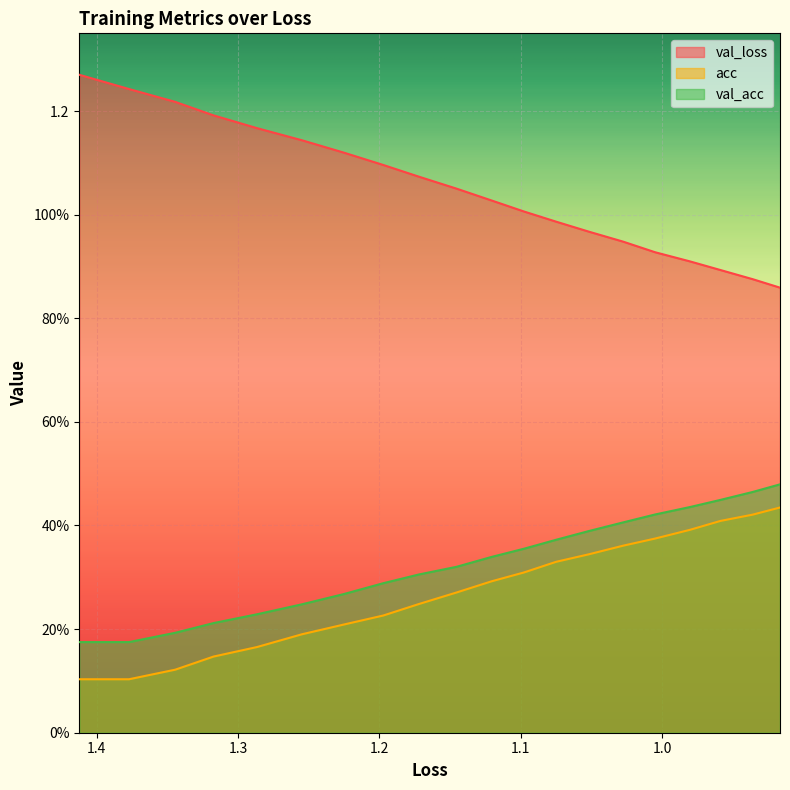

How many series are shown in this chart?

3